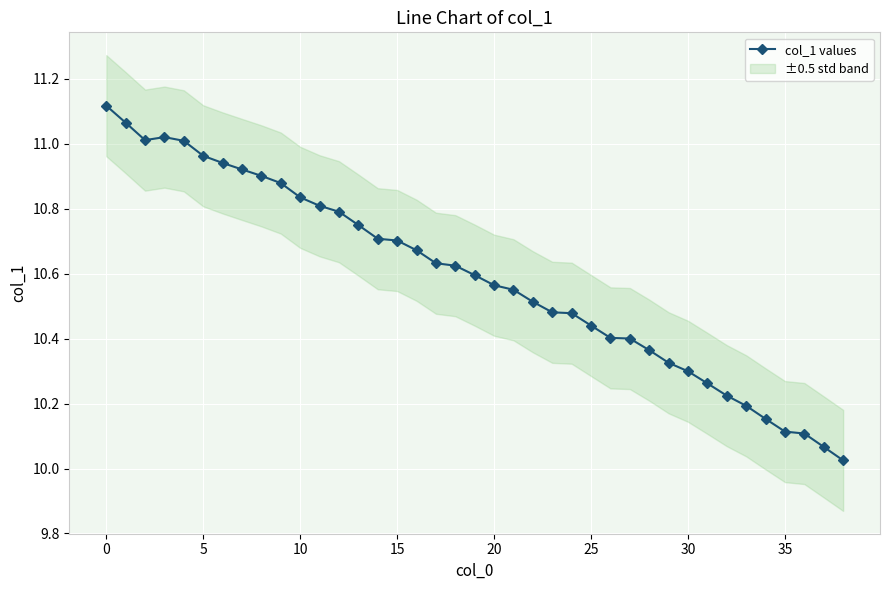

What is the label of the 30th point from the left?

29